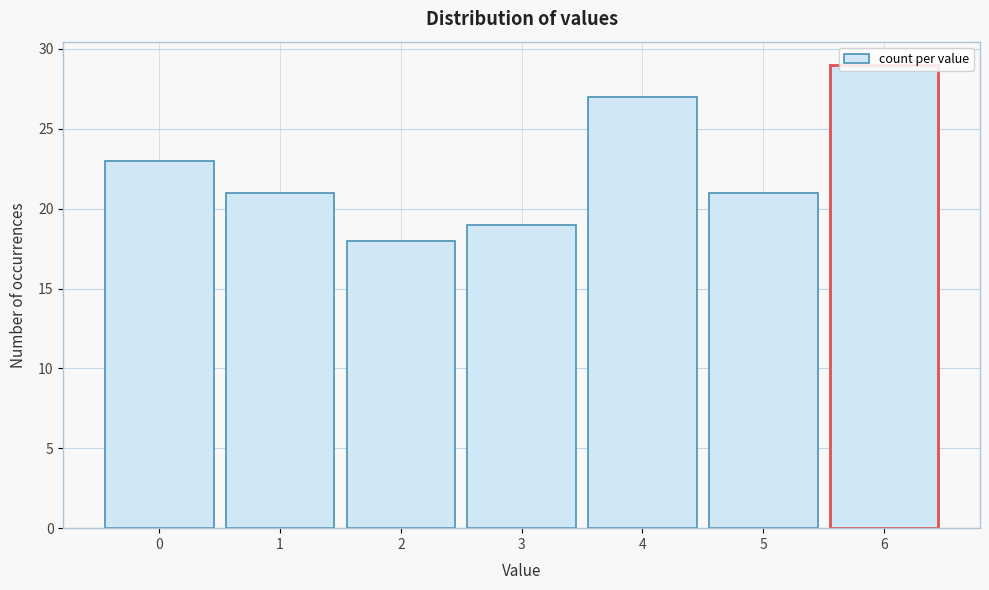

Reading left to right, list every bar in this chart as the range it spans on the x-axis followed by its height. The values are not printed on the chart, so give them approximately, as read against the axis.

-0.5 to 0.5: 23
0.5 to 1.5: 21
1.5 to 2.5: 18
2.5 to 3.5: 19
3.5 to 4.5: 27
4.5 to 5.5: 21
5.5 to 6.5: 29